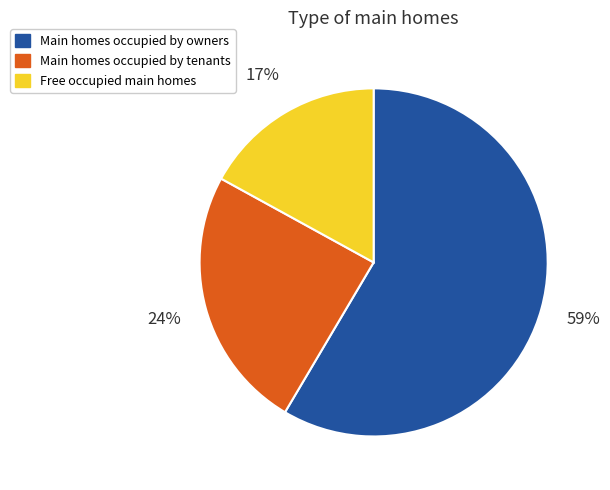

To the nearest percent, what is the combined percentage of Free occupied main homes and Main homes occupied by owners?

76%